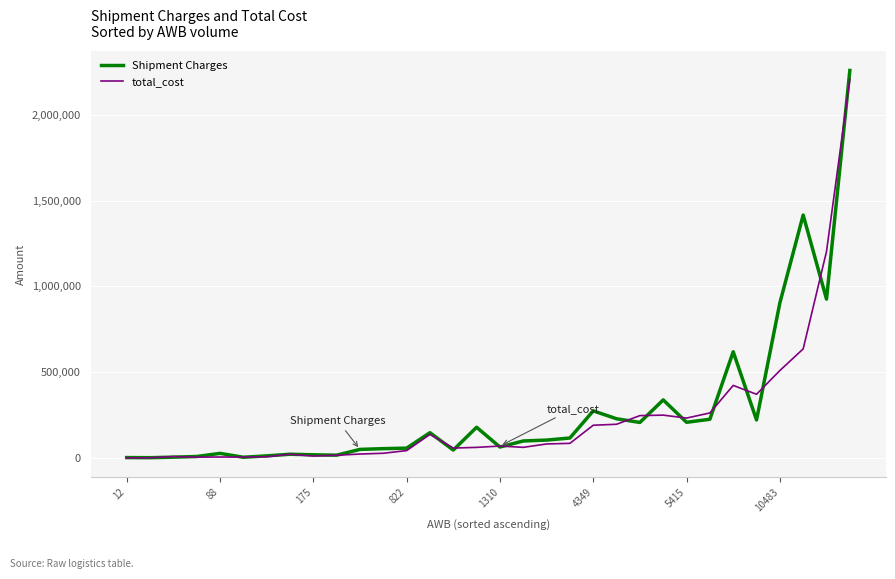

Which series has the largest range (max minus min)?

Shipment Charges